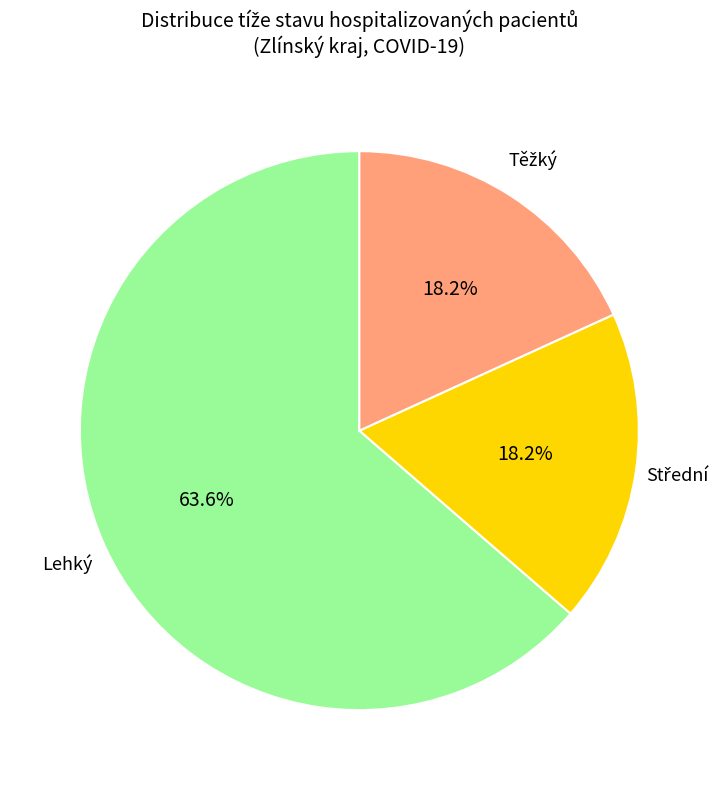

Is there any slice that represents more than half of the pie?

Yes